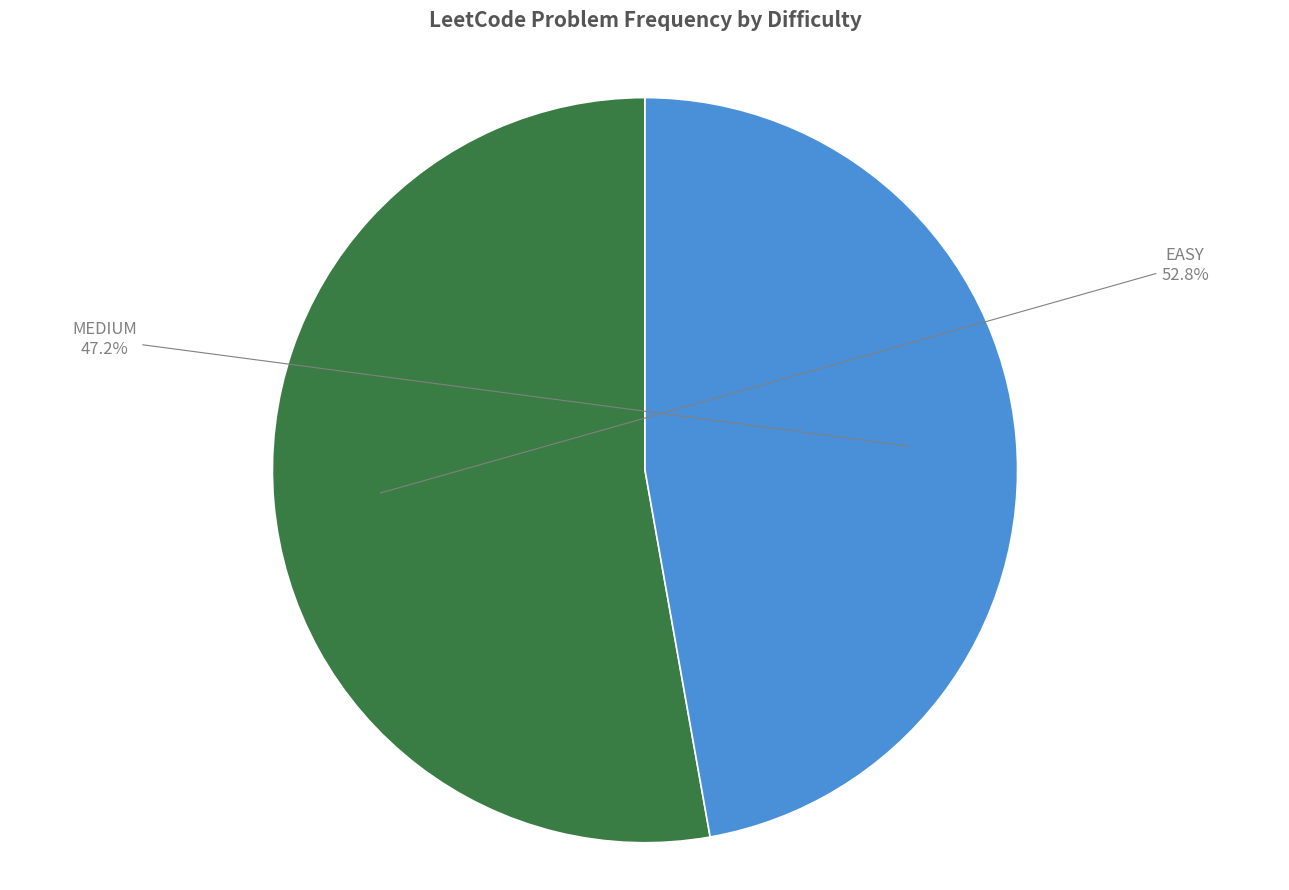

What is the ratio of the value at MEDIUM to the value at EASY?

0.9